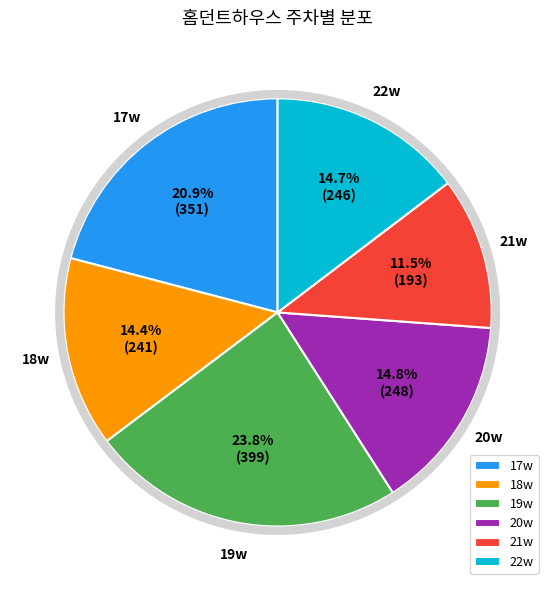

What is the total percentage of 19w and 17w?

44.7%